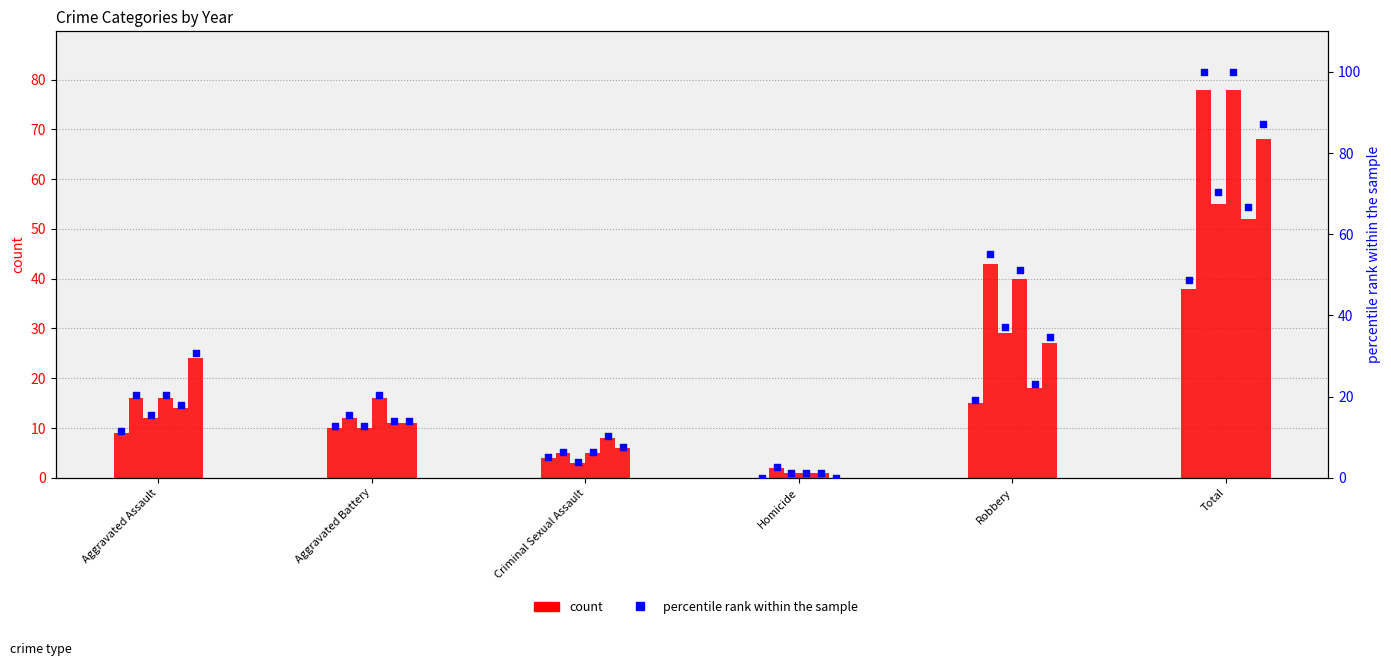

Is the value of 2016 at Total greater than the value of 2015 at Aggravated Battery?

Yes